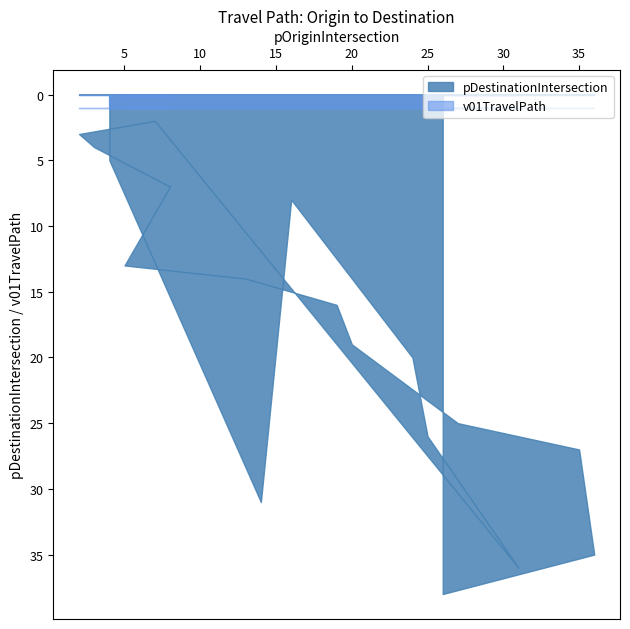

Does the chart have visible grid lines?

No